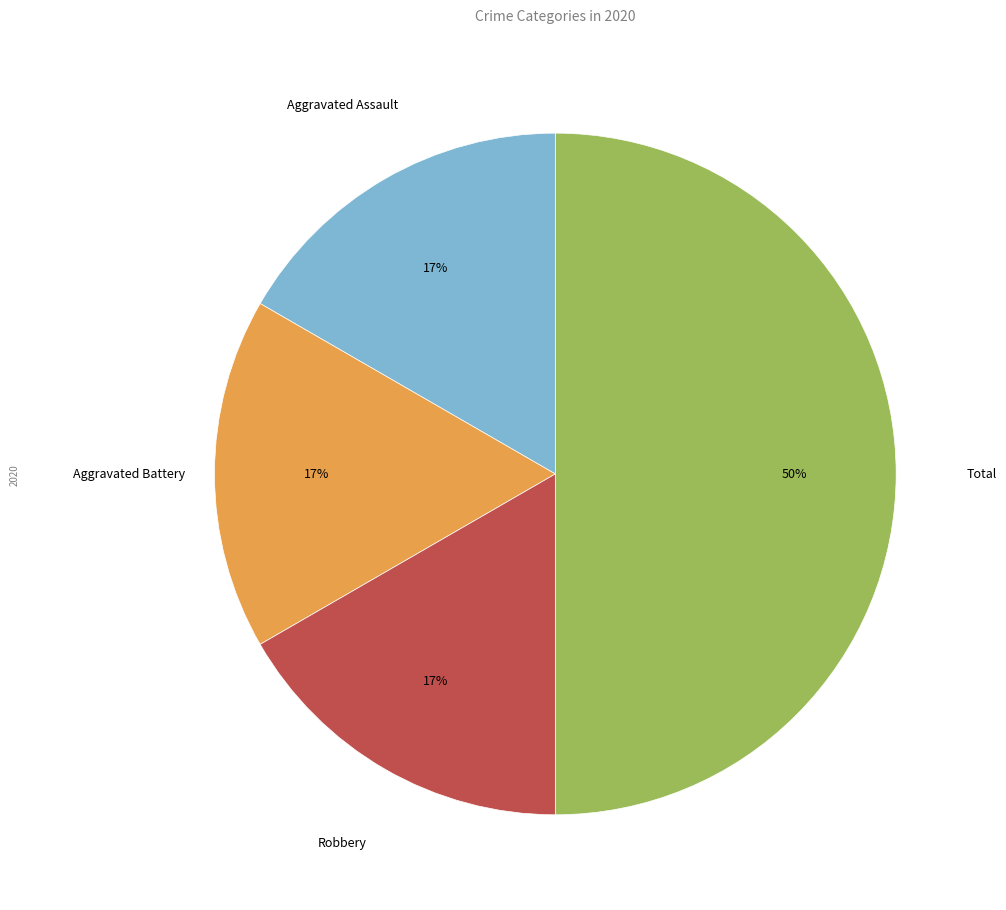

Is the sum of Aggravated Battery and Aggravated Assault greater than half?

No